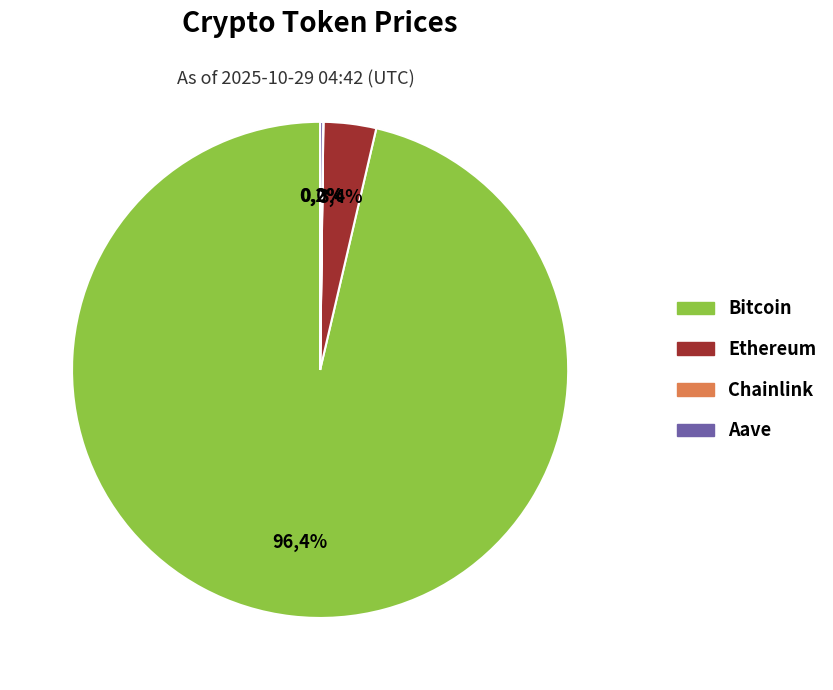

Which category has the biggest portion of the pie?

Bitcoin